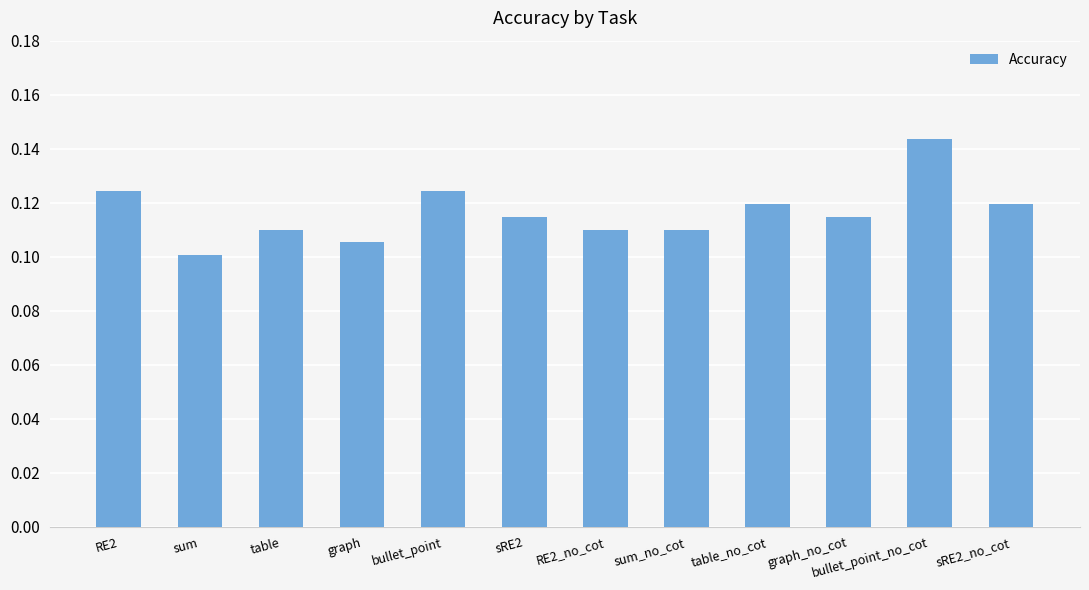

What is the label of the 2nd bar from the left?

sum